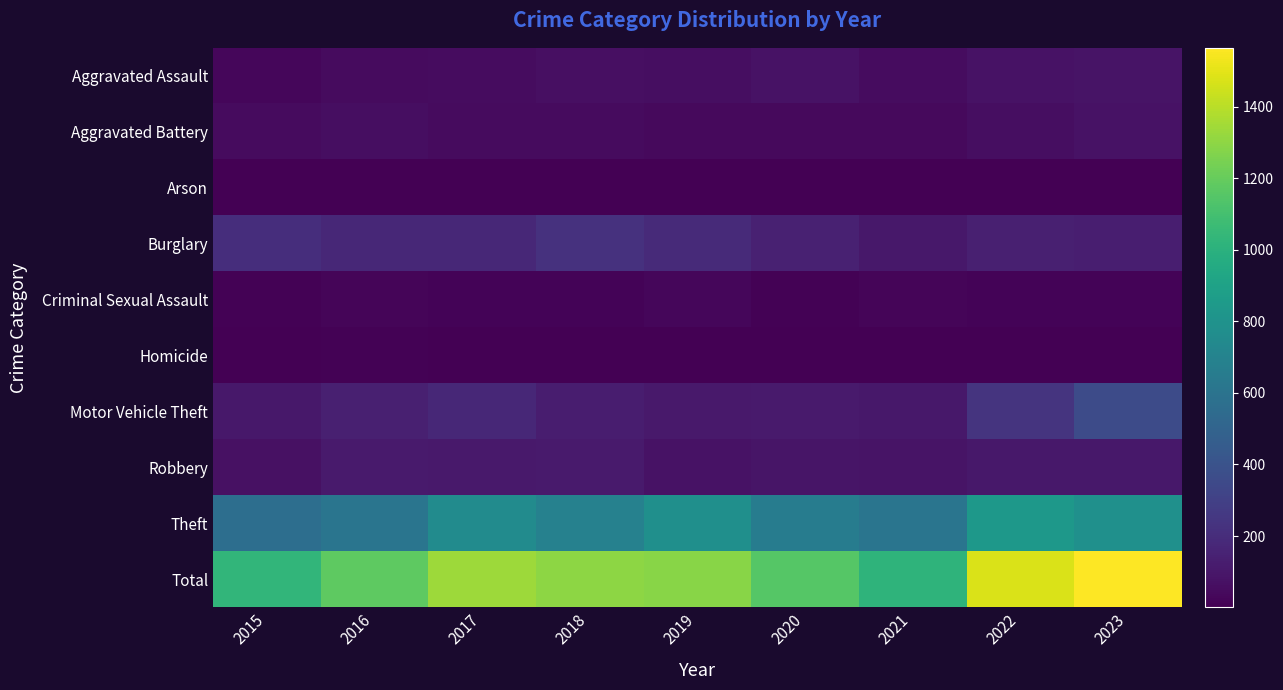

At which category is the sum across all series the highest?

2023